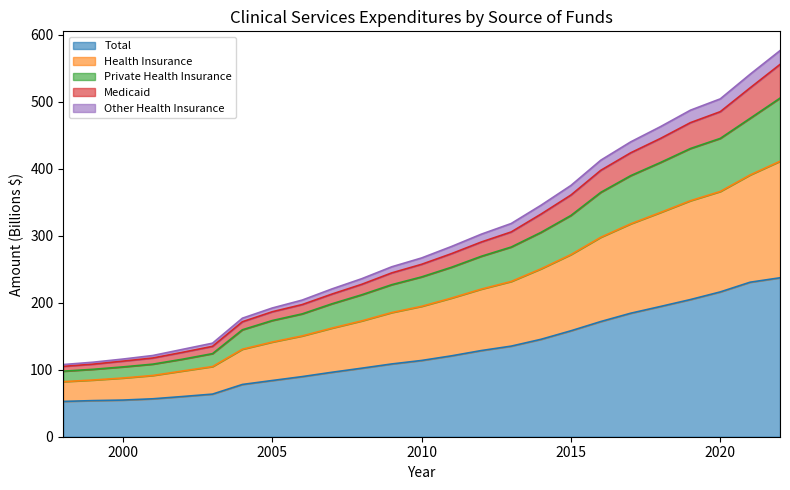

What is the greatest value displayed?

576.2